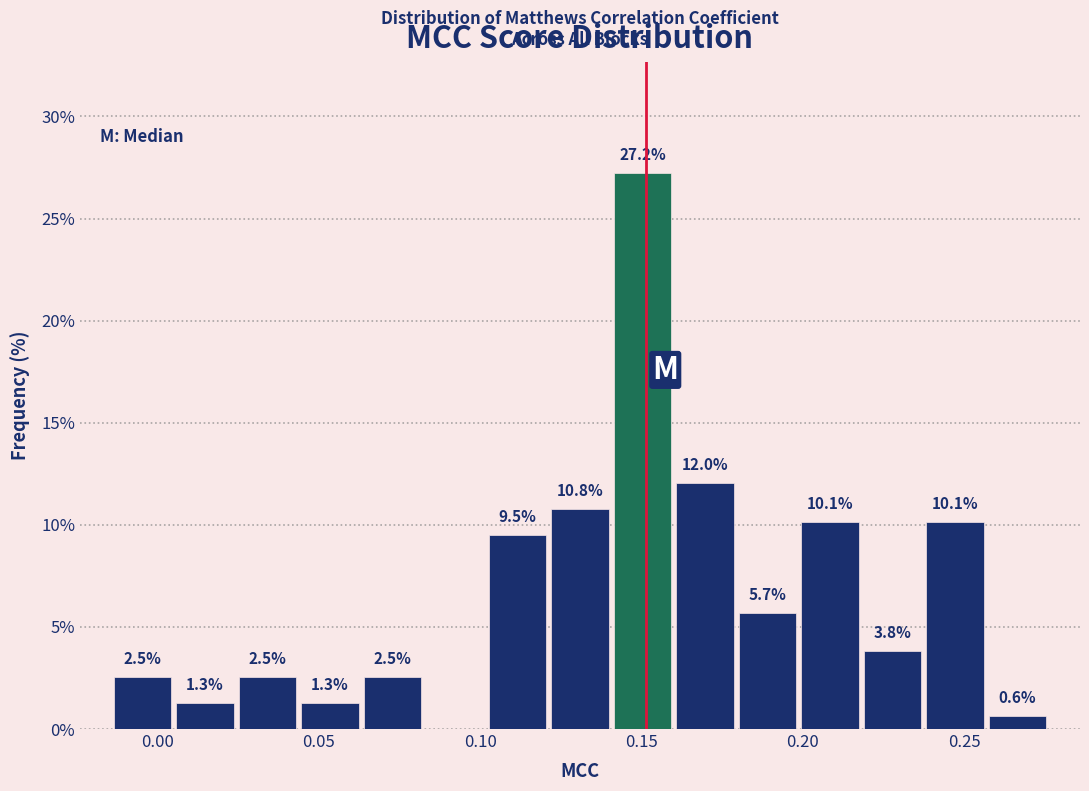

Read against the x-axis, roughly where is the centre of the tallest bar?

0.150